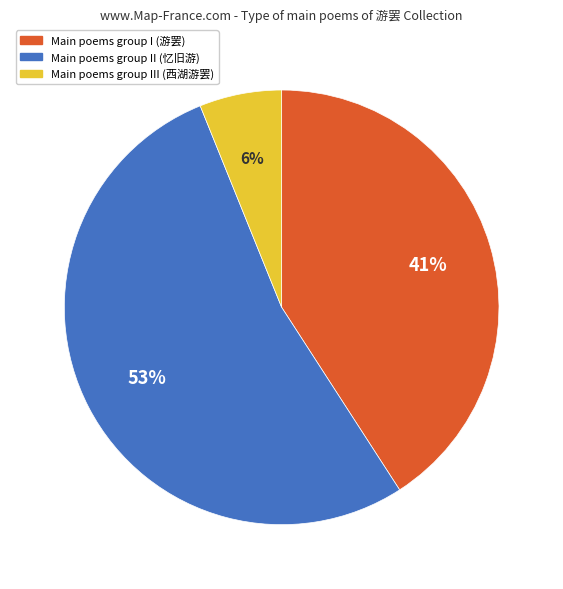

To the nearest percent, what is the difference between the largest and smallest slice percentages?

47%